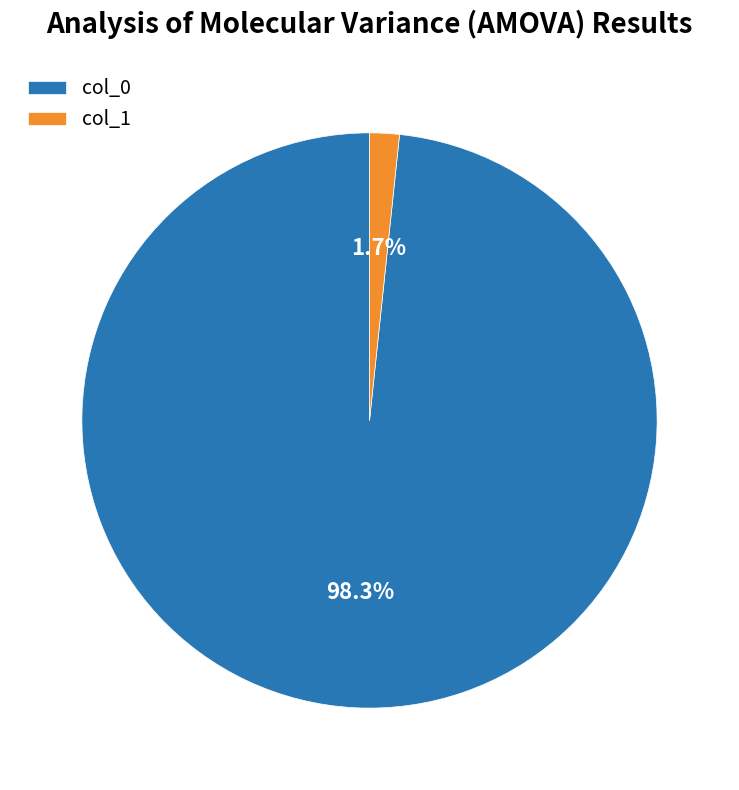

How many slices are in this pie chart?

2